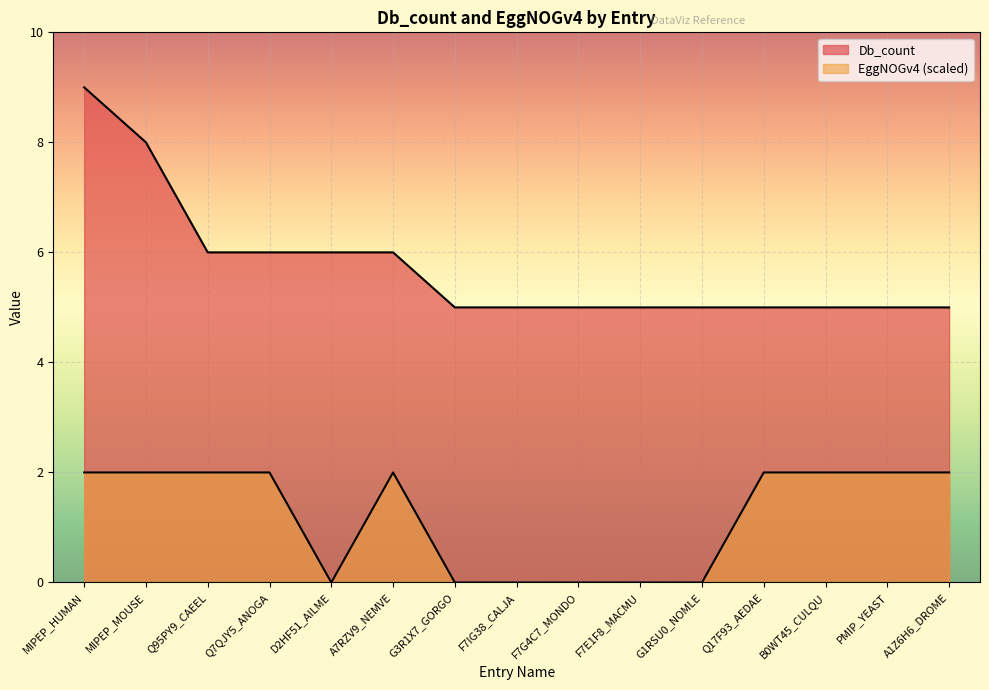

Reading left to right, what are all the values shown in this chart?

Db_count: 9	8	6	6	6	6	5	5	5	5	5	5	5	5	5
EggNOGv4: 2	2	2	2	0	2	0	0	0	0	0	2	2	2	2